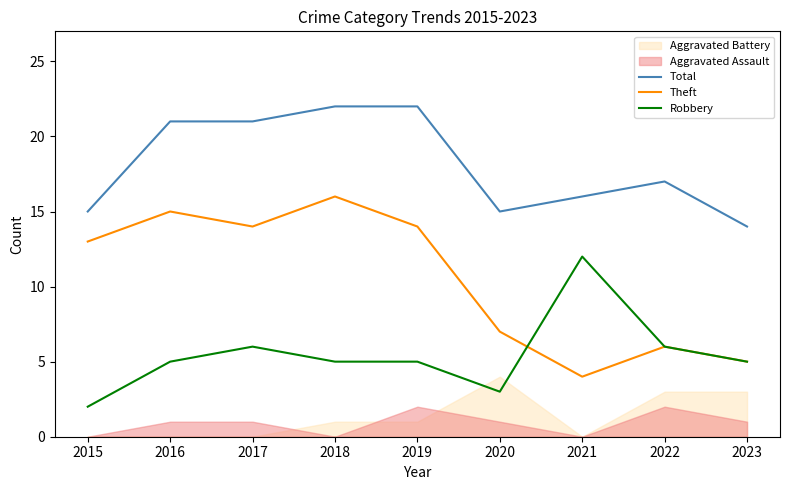

The Robbery series shows 12 at 2021. True or false?

True